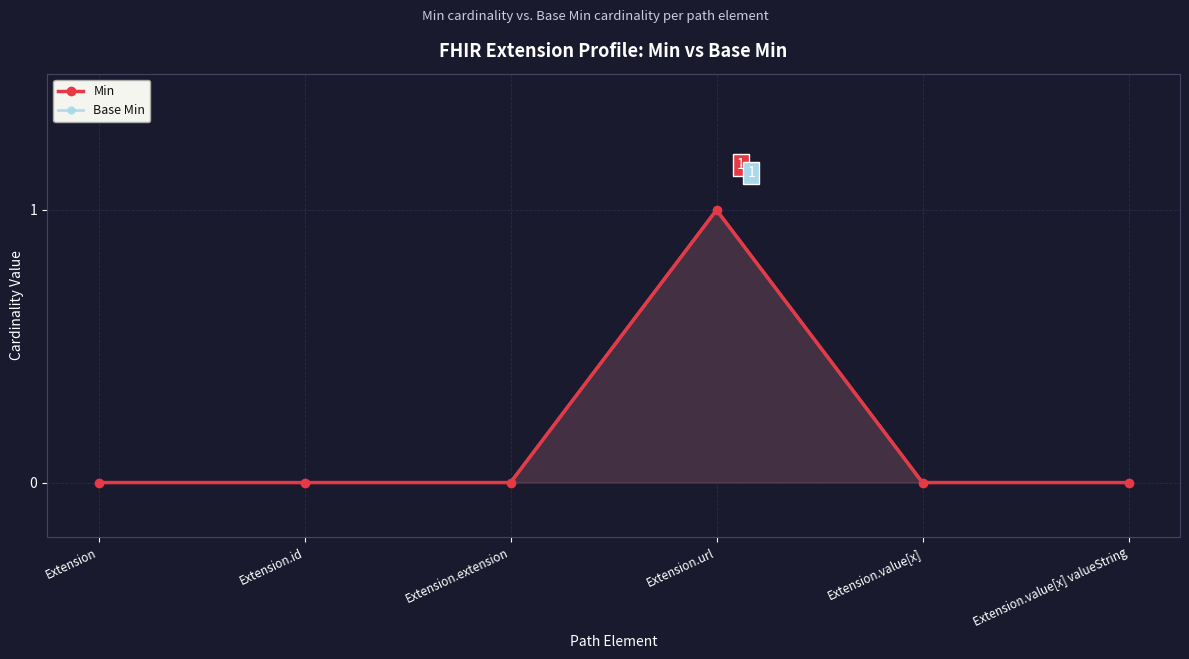

The value of Min at Extension.value[x] valueString is -1. True or false?

False